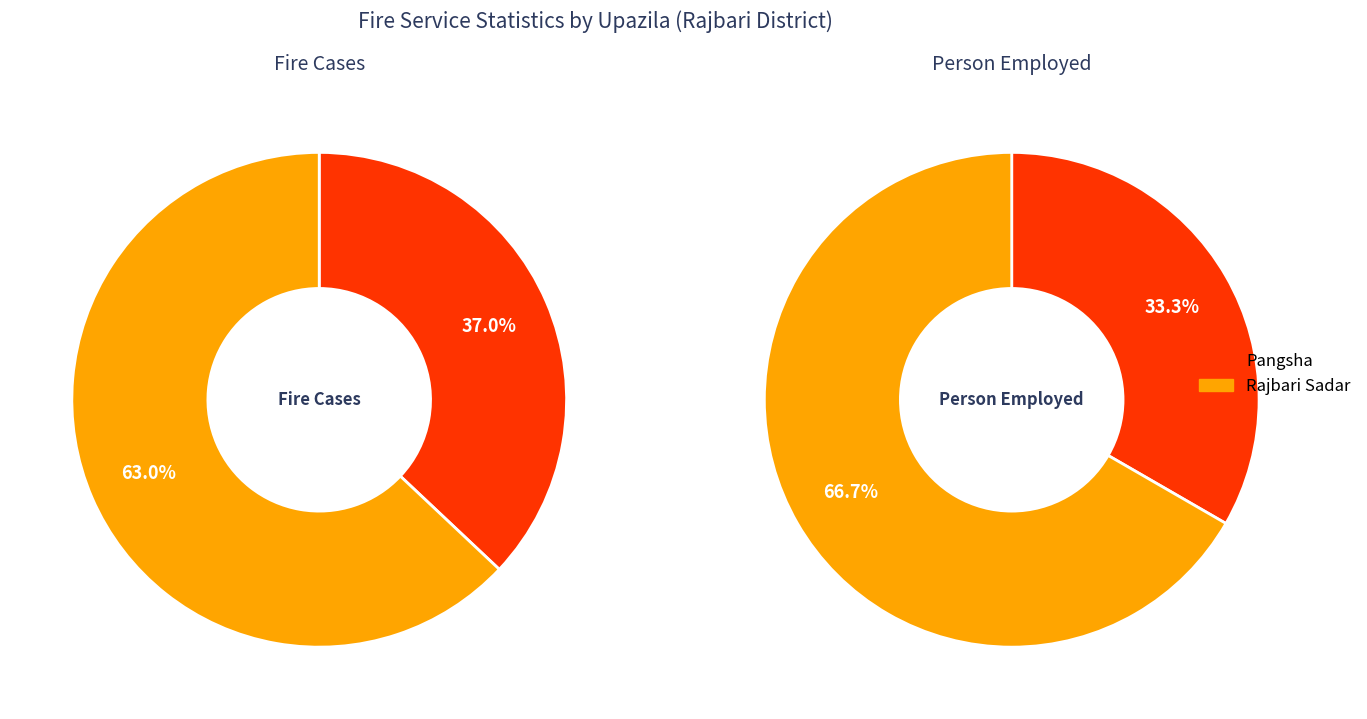

Which series has the largest range (max minus min)?

Fire case